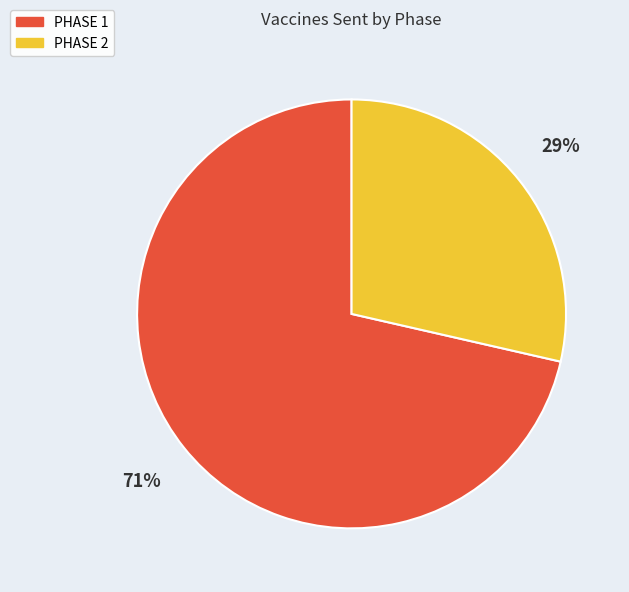

Is there any slice that represents more than half of the pie?

Yes